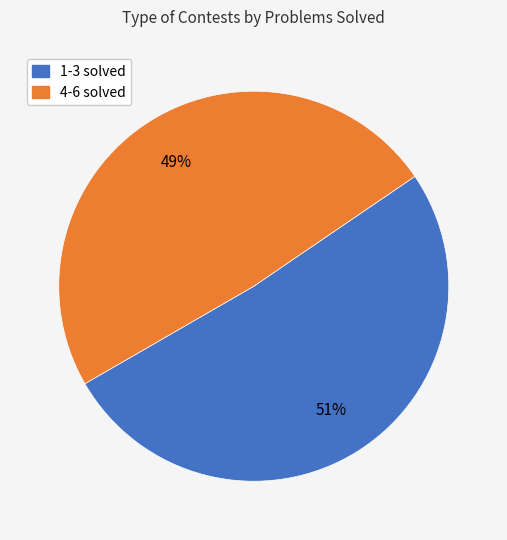

How many slices are in this pie chart?

2